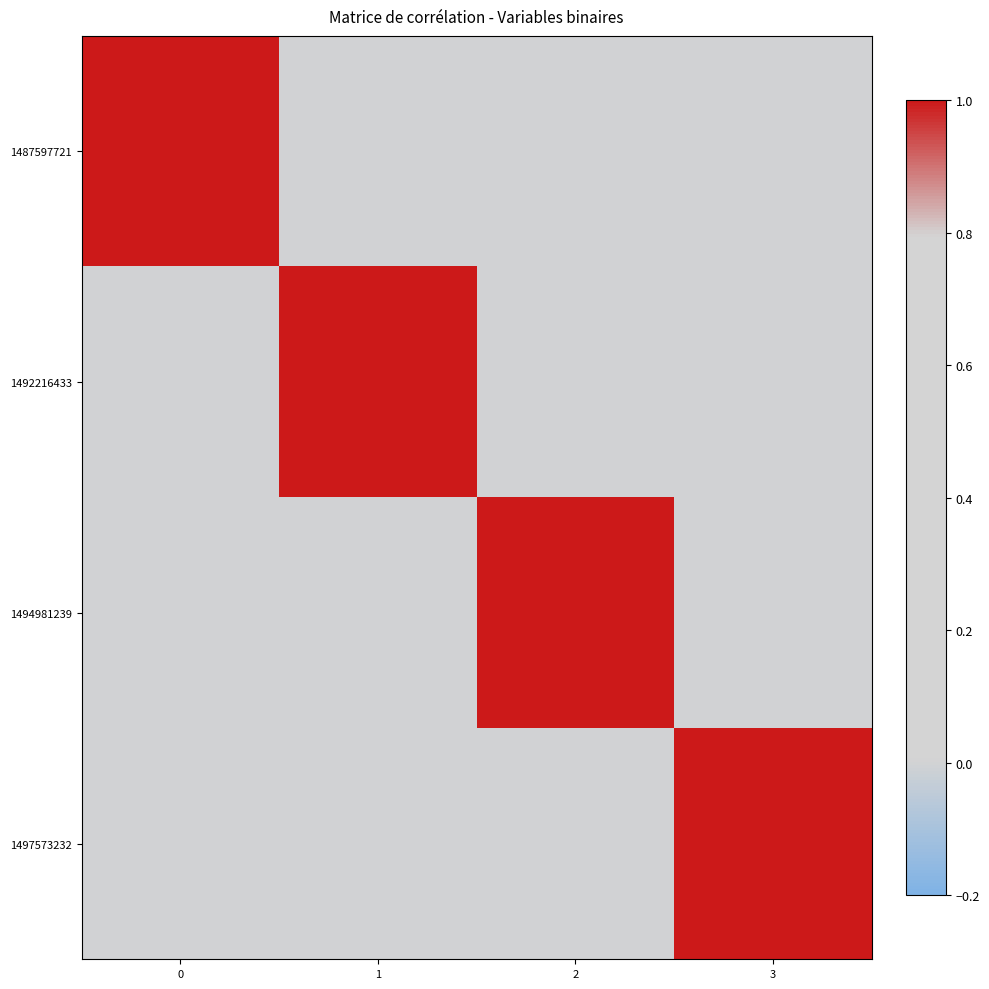

Which has a higher value, 2 or 1?

2